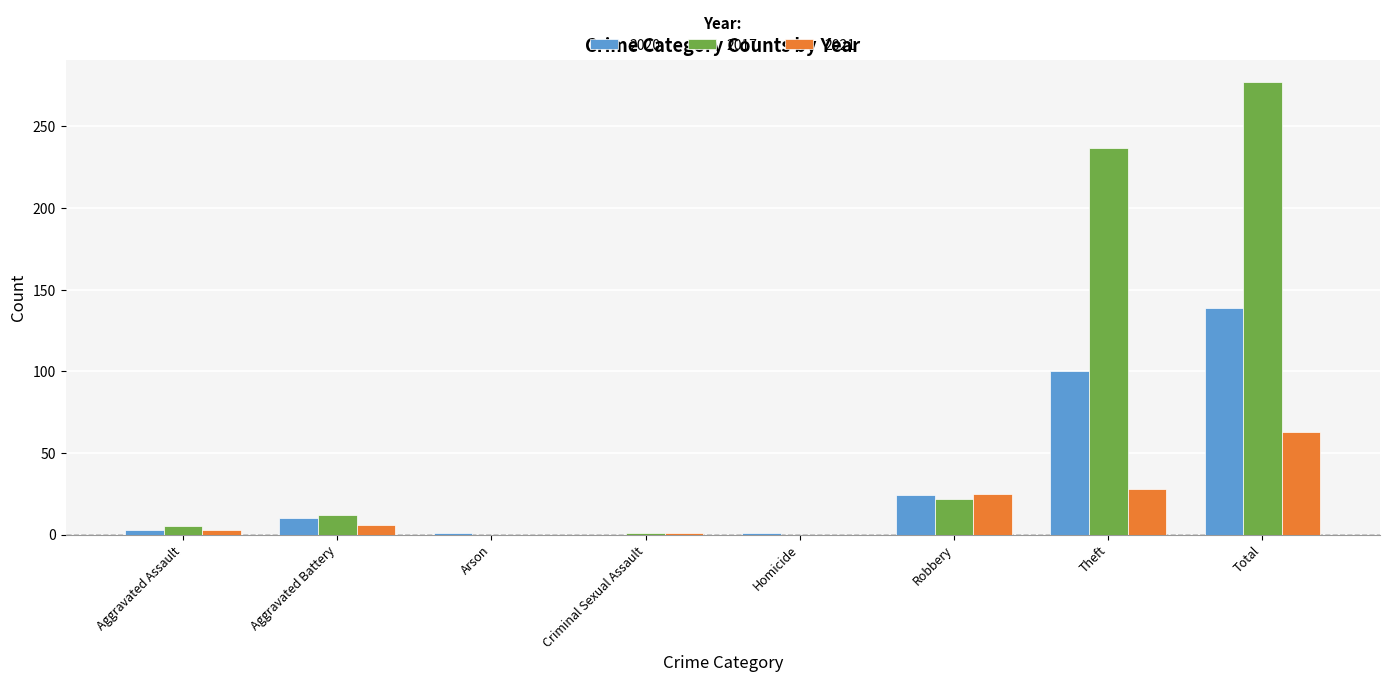

What is the sum of all 2017 values?

554